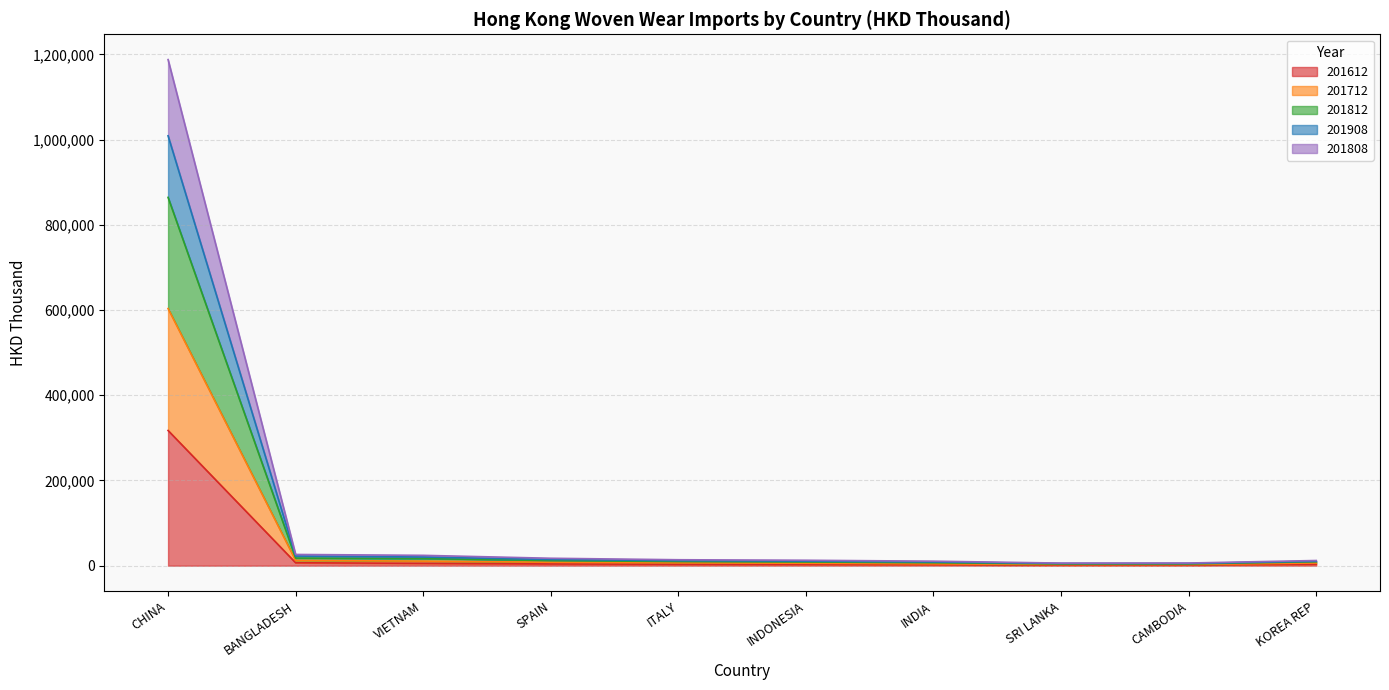

At which category is the sum across all series the highest?

CHINA